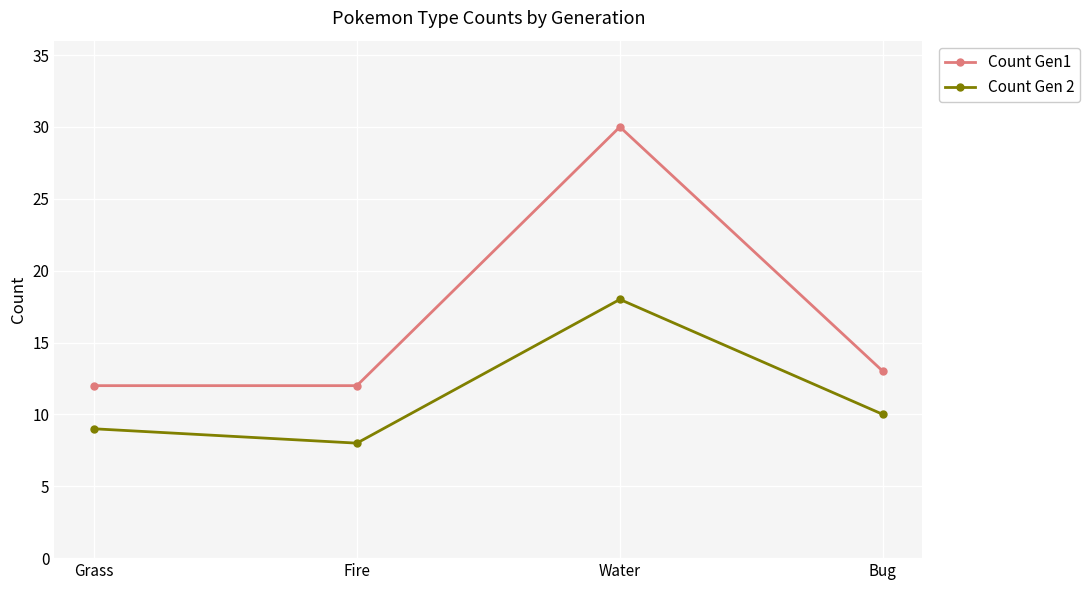

Reading left to right, what are all the values shown in this chart?

Count Gen1: 12	12	30	13
Count Gen 2: 9	8	18	10